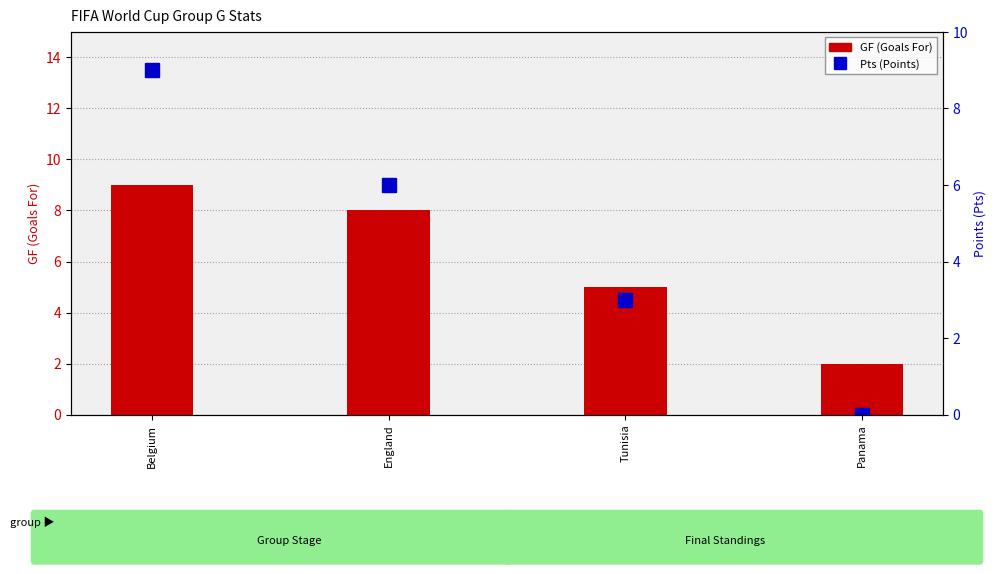

At Belgium, list the series in order from smallest to largest.

GF, Pts